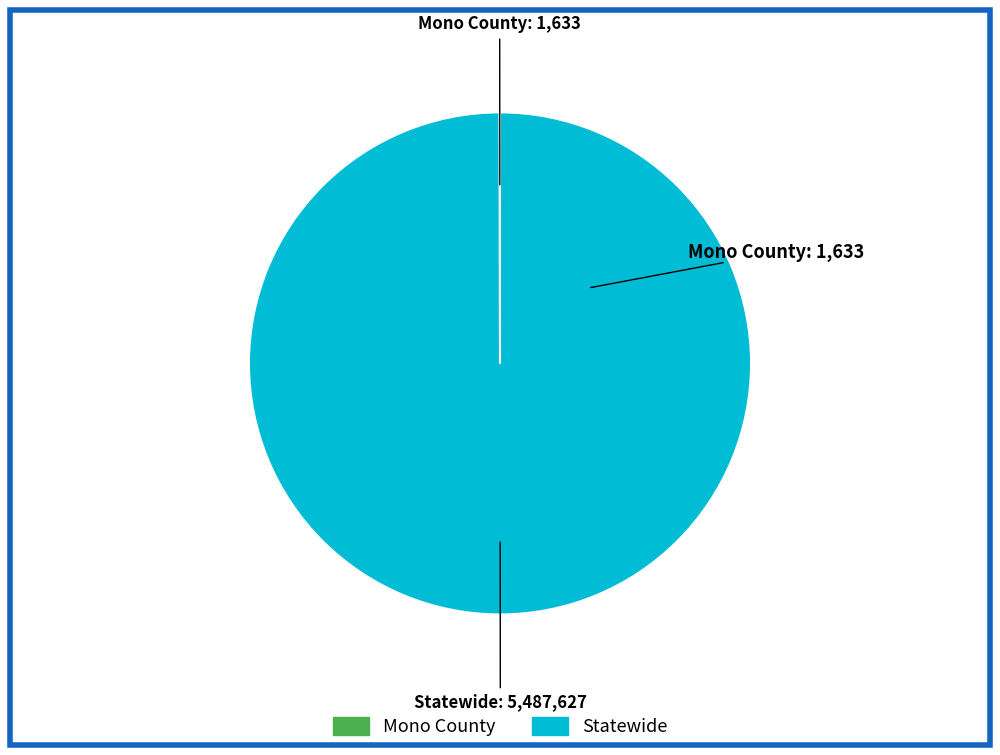

Is it true that Statewide is 92% of the pie?

False